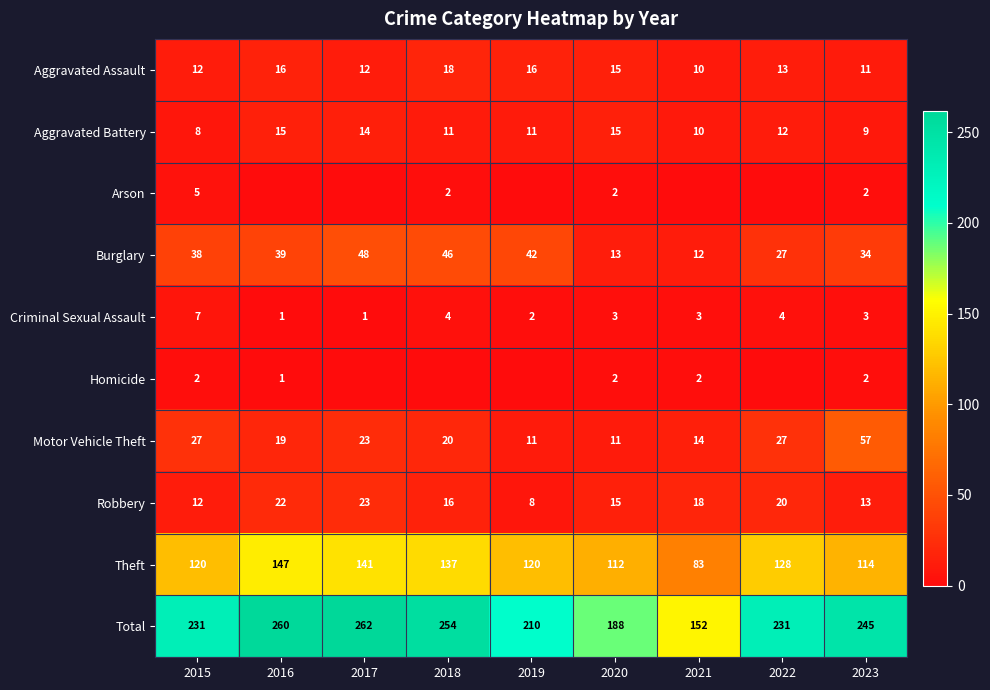

What is the highest value of the Aggravated Assault series?

18